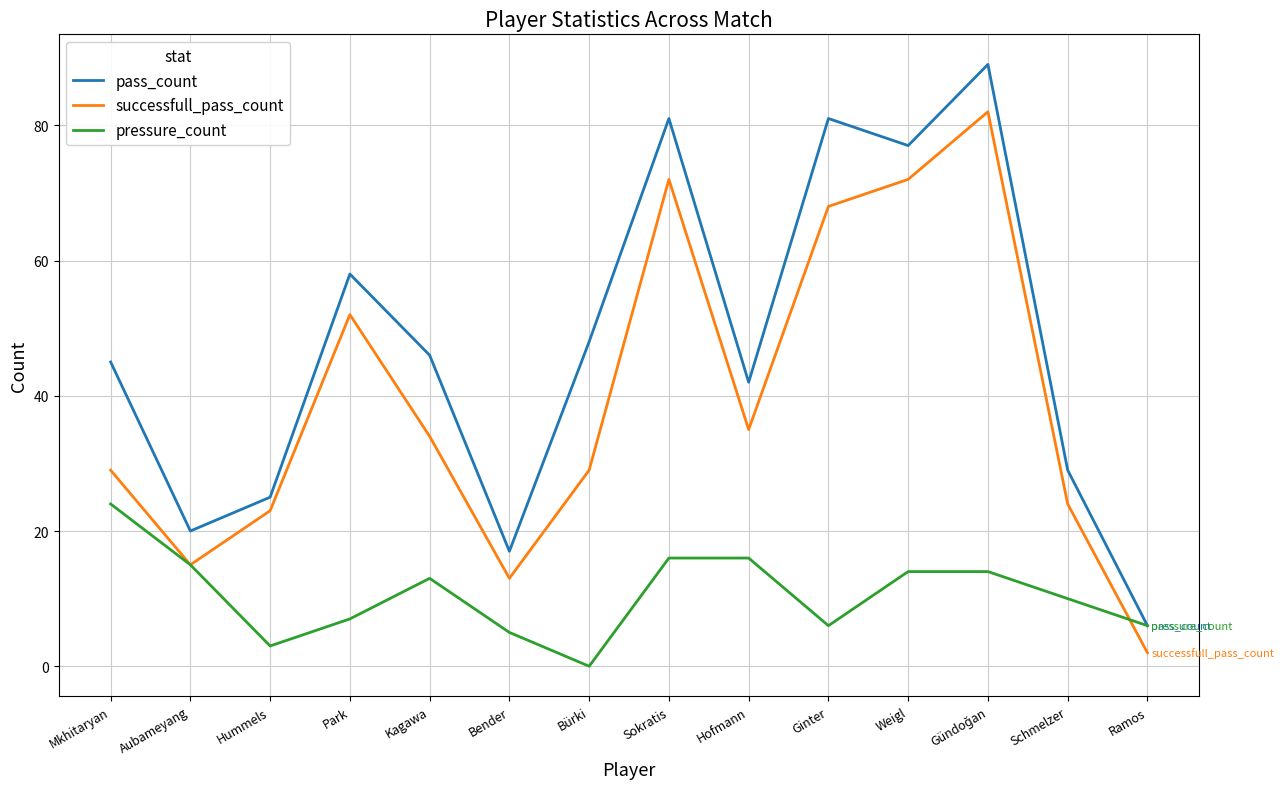

Which series has the largest total across all categories?

pass_count